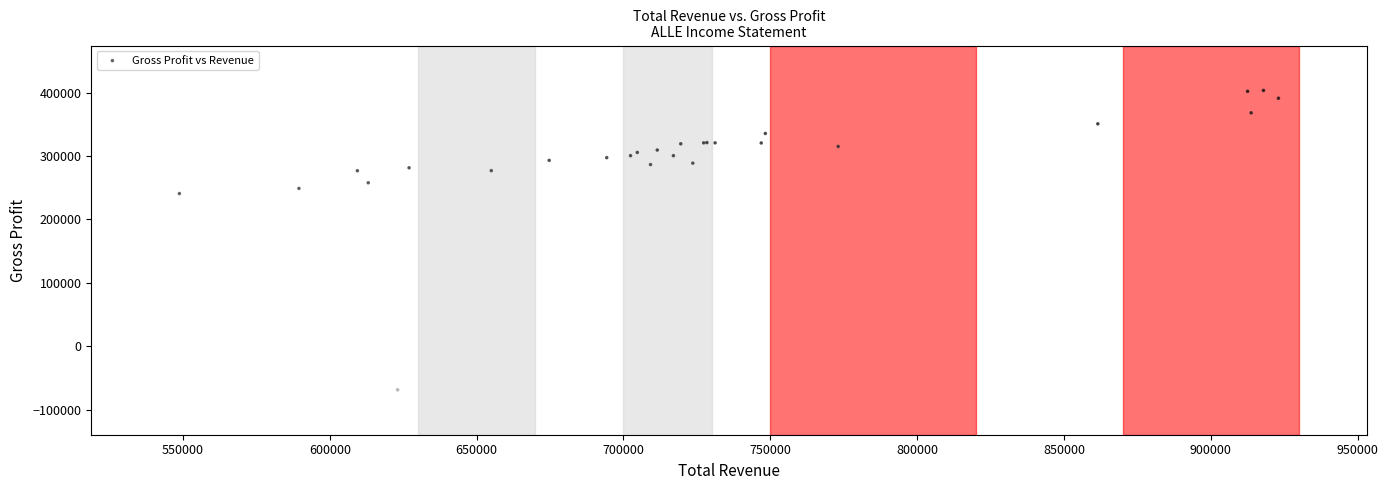

What Y value in the scatter plot is closest to 167400?

240800